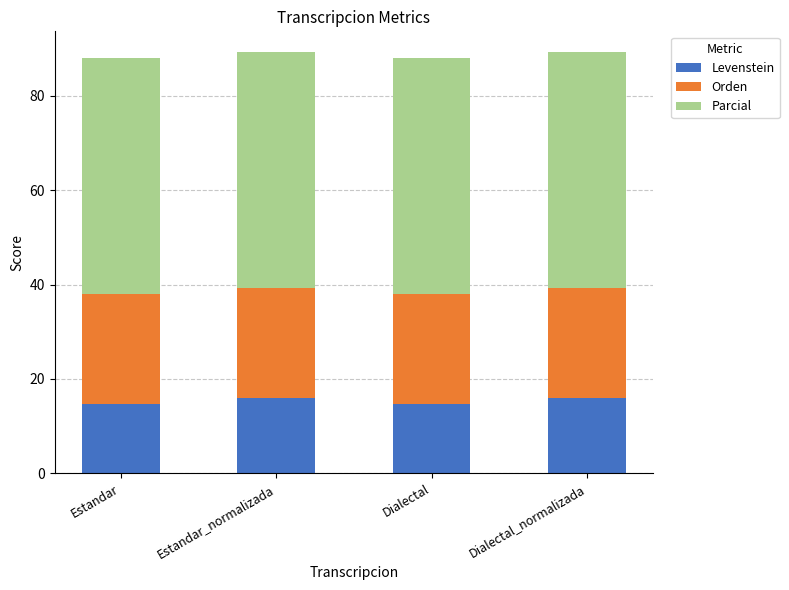

What value does the Levenstein series have at Dialectal?

14.7